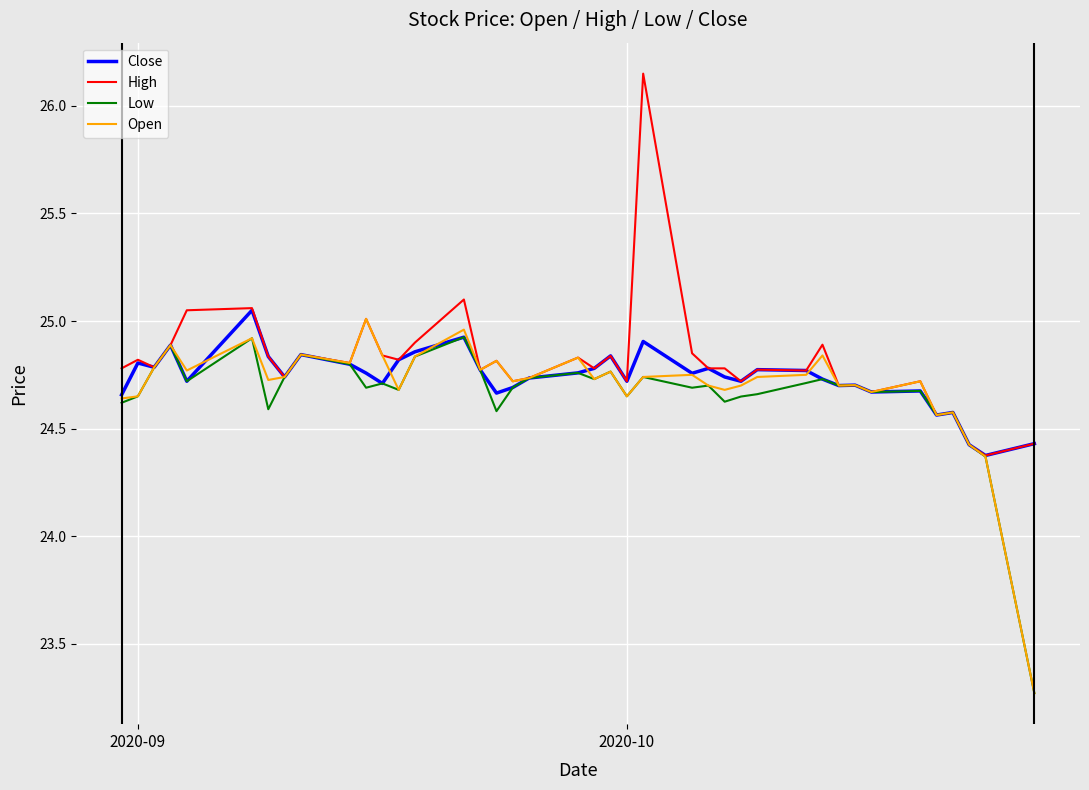

Reading left to right, what are all the values shown in this chart?

Close: 24.7	24.8	24.8	24.9	24.7	25.0	24.8	24.7	24.8	24.8	24.8	24.7	24.8	24.9	24.9	24.8	24.7	24.7	24.7	24.8	24.8	24.8	24.7	24.9	24.8	24.8	24.7	24.7	24.8	24.8	24.7	24.7	24.7	24.7	24.7	24.6	24.6	24.4	24.4	24.4
High: 24.8	24.8	24.8	24.9	25.0	25.1	24.8	24.7	24.8	24.8	25.0	24.8	24.8	24.9	25.1	24.8	24.8	24.7	24.7	24.8	24.8	24.8	24.7	26.1	24.9	24.8	24.8	24.7	24.8	24.8	24.9	24.7	24.7	24.7	24.7	24.6	24.6	24.4	24.4	24.4
Low: 24.6	24.6	24.8	24.9	24.7	24.9	24.6	24.7	24.8	24.8	24.7	24.7	24.7	24.8	24.9	24.8	24.6	24.7	24.7	24.8	24.7	24.8	24.6	24.7	24.7	24.7	24.6	24.6	24.7	24.7	24.7	24.7	24.7	24.7	24.7	24.6	24.6	24.4	24.4	23.3
Open: 24.6	24.6	24.8	24.9	24.8	24.9	24.7	24.7	24.8	24.8	25.0	24.8	24.7	24.8	25.0	24.8	24.8	24.7	24.7	24.8	24.7	24.8	24.6	24.7	24.8	24.7	24.7	24.7	24.7	24.8	24.8	24.7	24.7	24.7	24.7	24.6	24.6	24.4	24.4	23.3